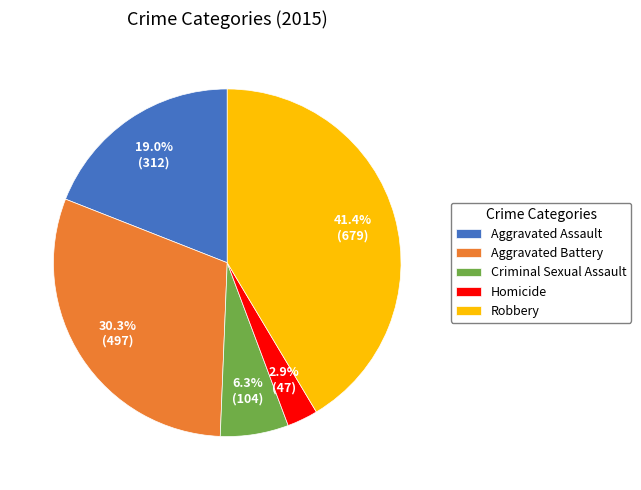

To the nearest percent, what is the difference between the largest and smallest slice percentages?

39%